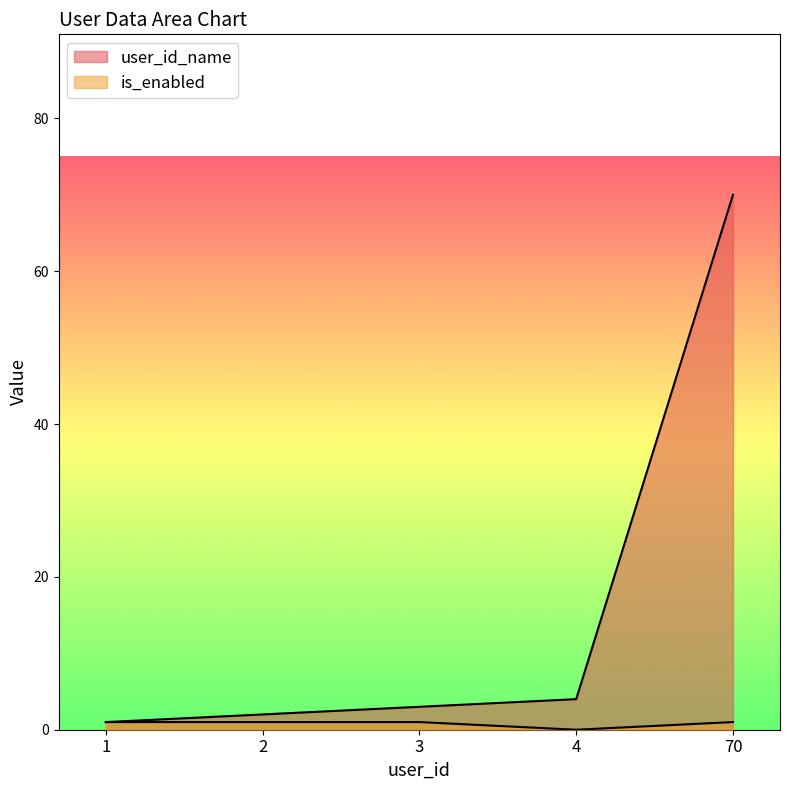

True or false: is_enabled and user_id_name cross at least once.

False